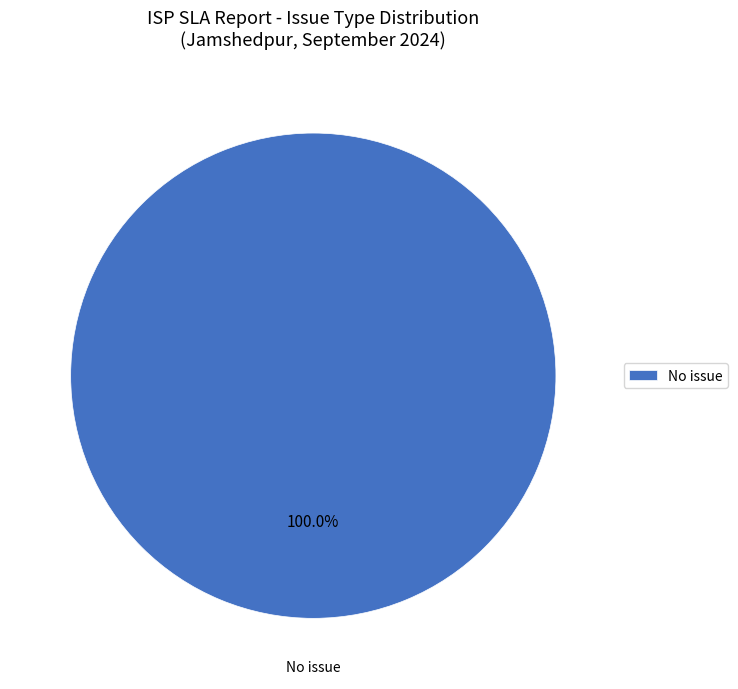

Is there any slice that represents more than half of the pie?

Yes